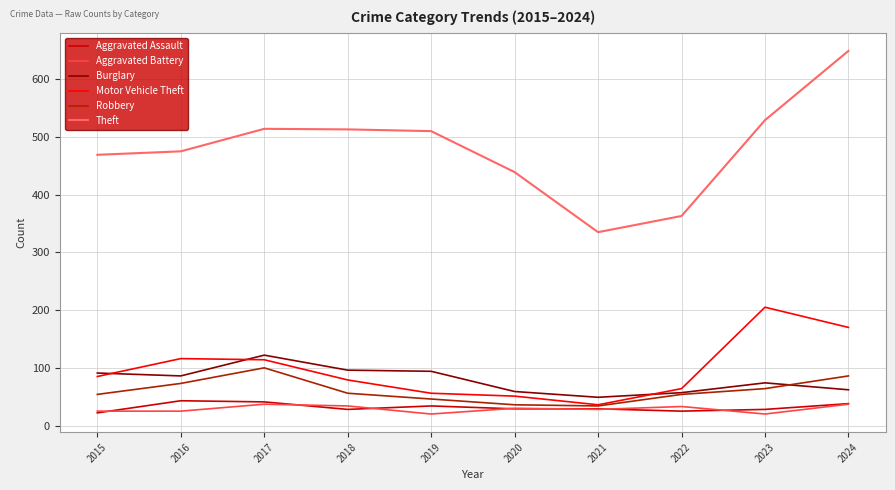

What is the sum of the Aggravated Battery values at 2018 and 2023?

54